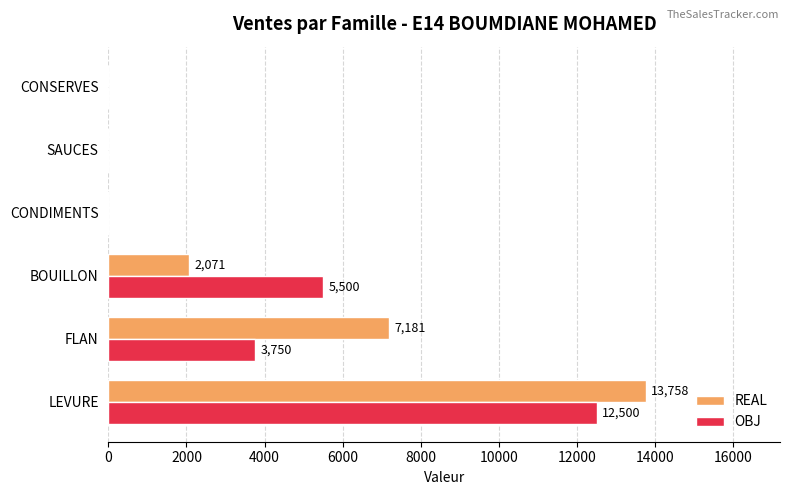

The value of OBJ at SAUCES is 0.0. True or false?

True